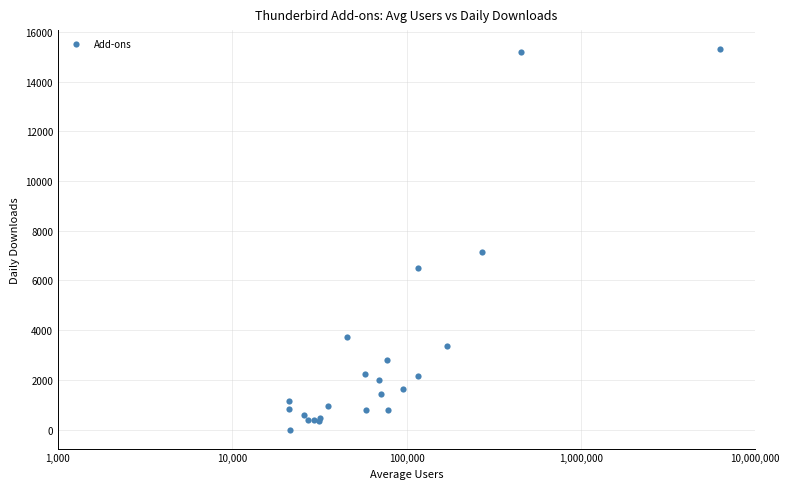

What Y value in the scatter plot is closest to 7652?

7128